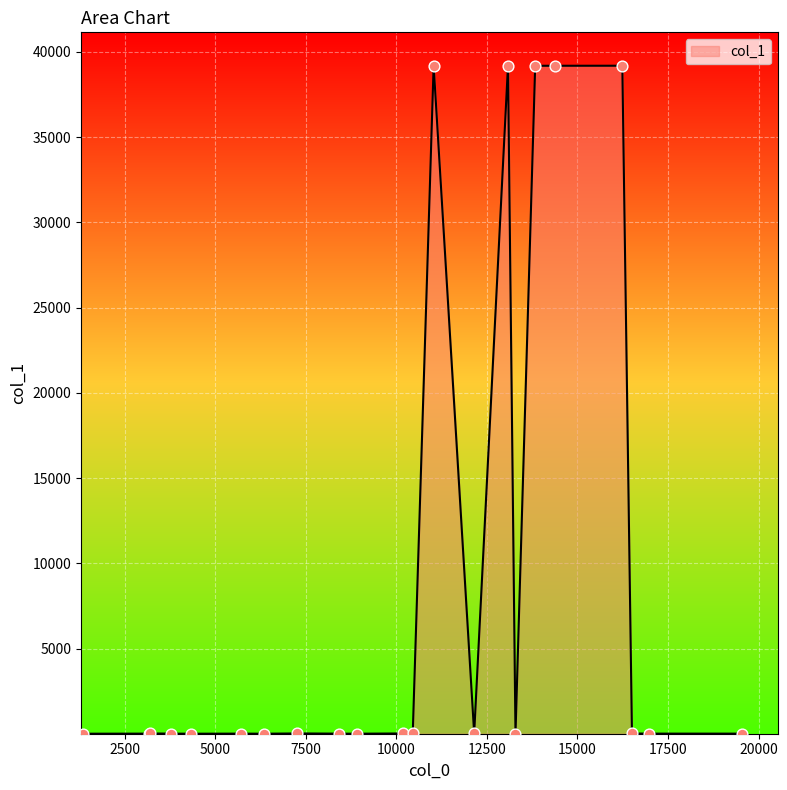

What is the greatest value displayed?

39185